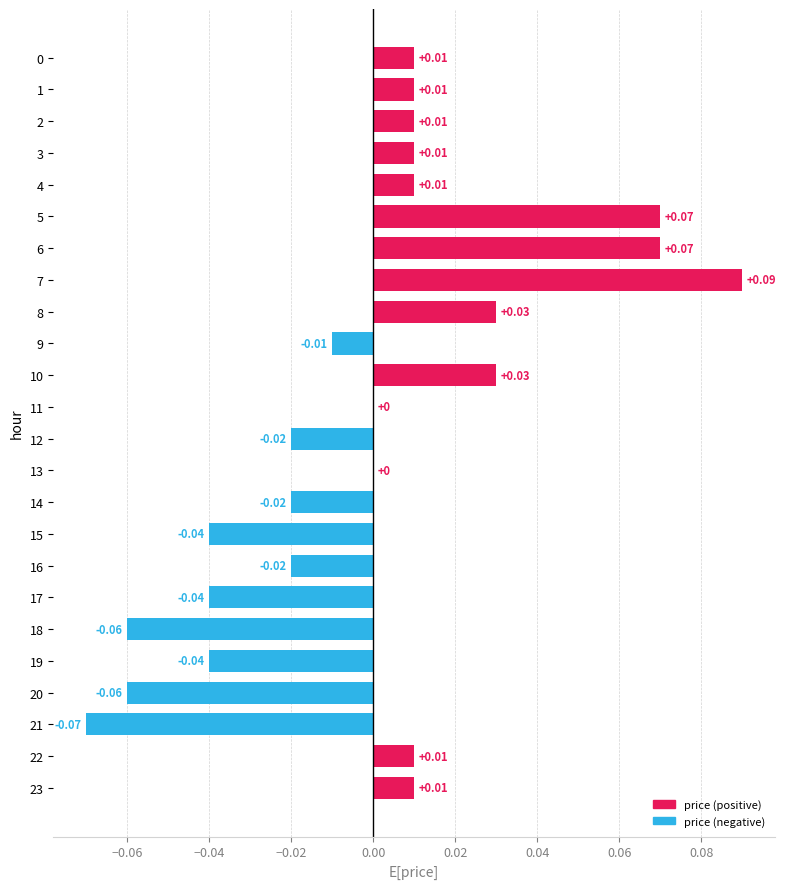

Between 9 and 16, which is larger?

9